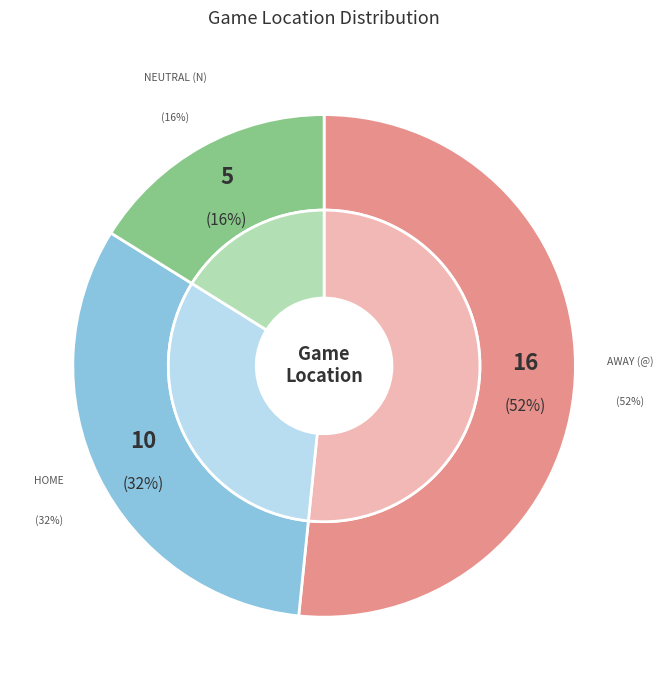

What percentage is the Home slice, to the nearest percent?

32%